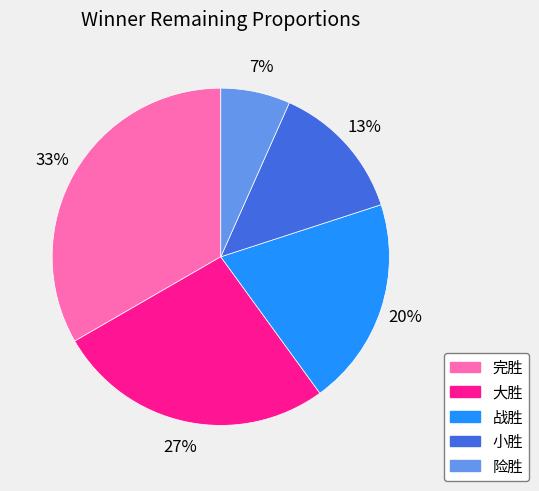

Does any single category account for the majority?

No